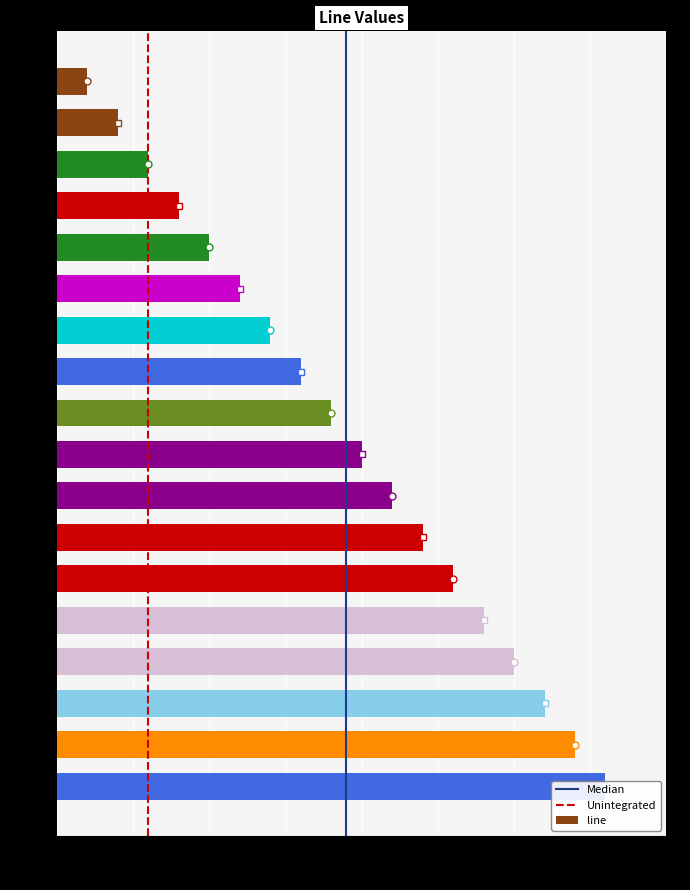

What is the value of the 4th bar from the left?

4